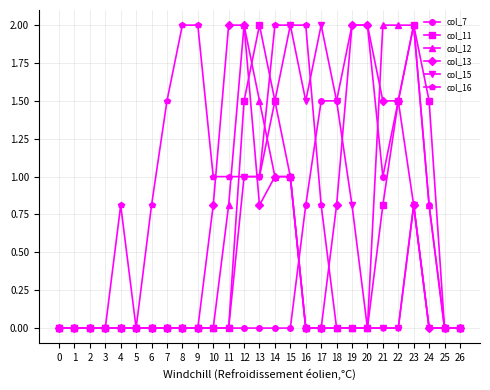

True or false: col_15 has more than 1 points higher than both neighbors.

True